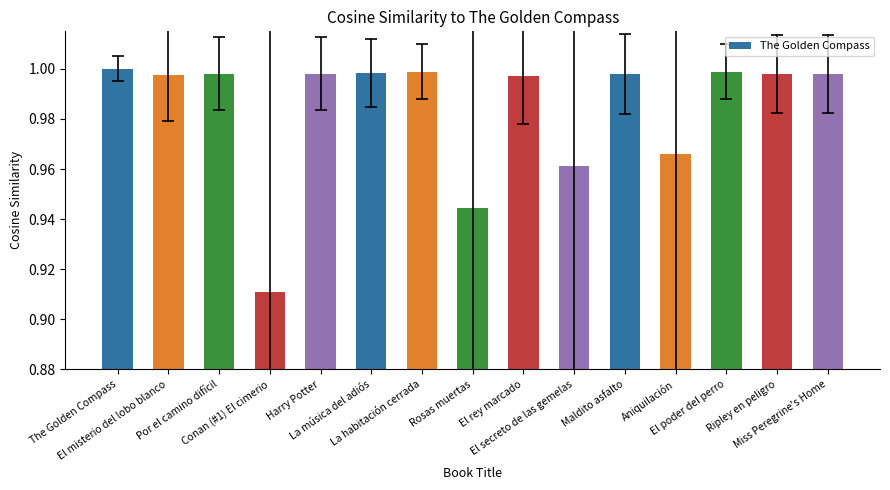

True or false: the data shows 0.3 at The Golden Compass.

False